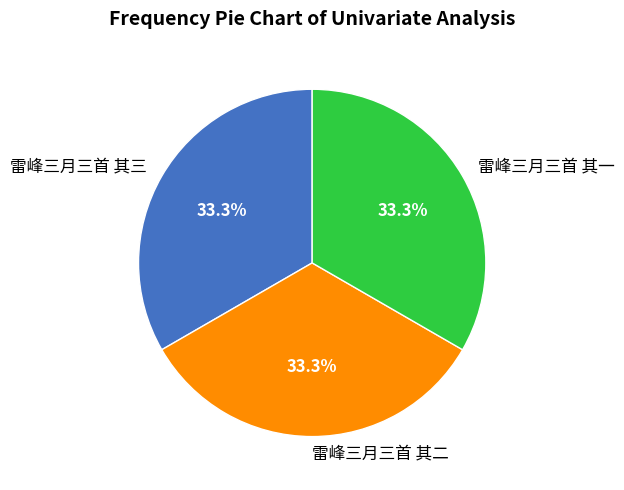

Is the sum of 雷峰三月三首 其二 and 雷峰三月三首 其一 greater than half?

Yes